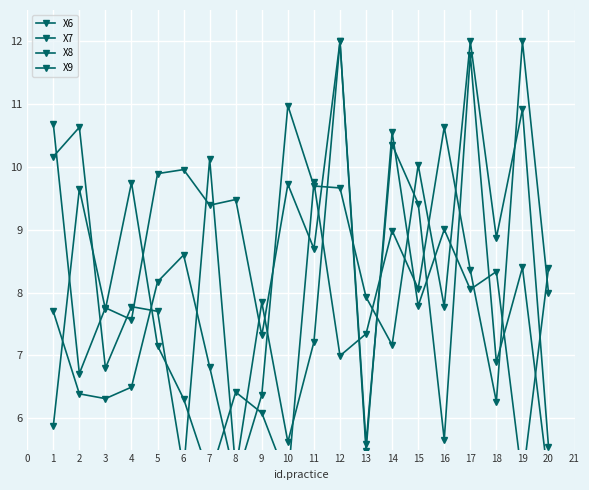

Is it true that X9 equals 4.5 at 13?

False